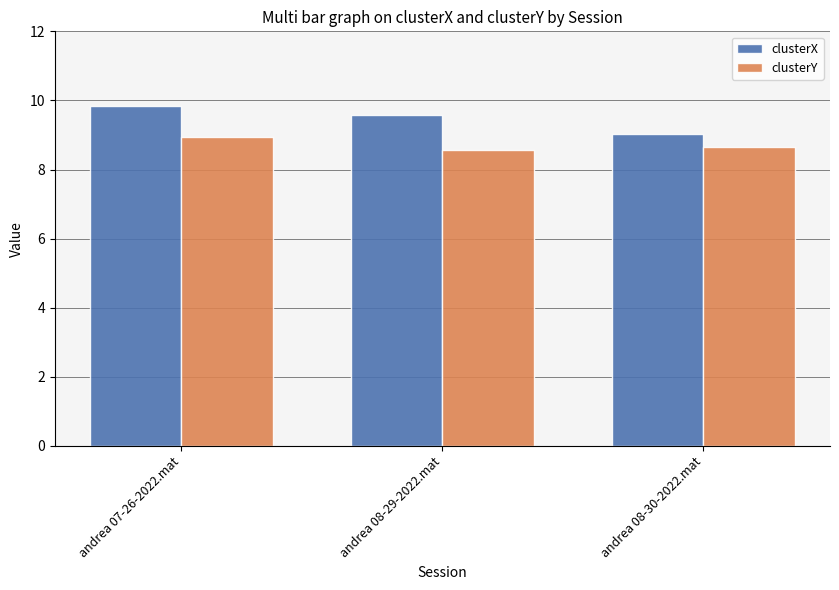

Which series has the largest total across all categories?

clusterX